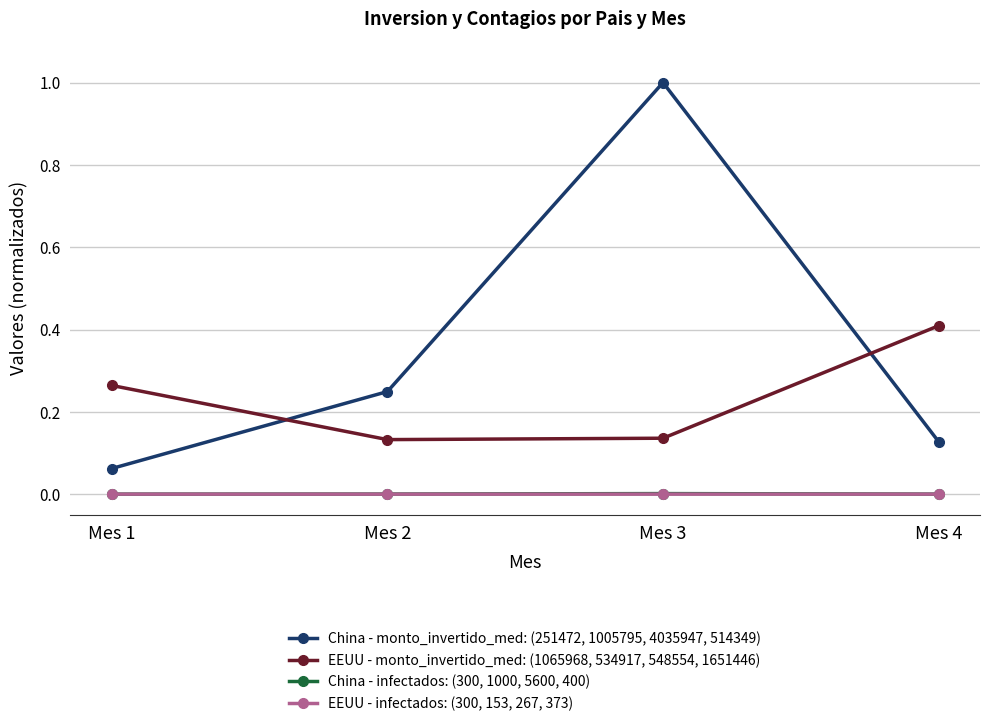

How many interior local peaks does the China - infectados: (300, 1000, 5600, 400) series have?

1